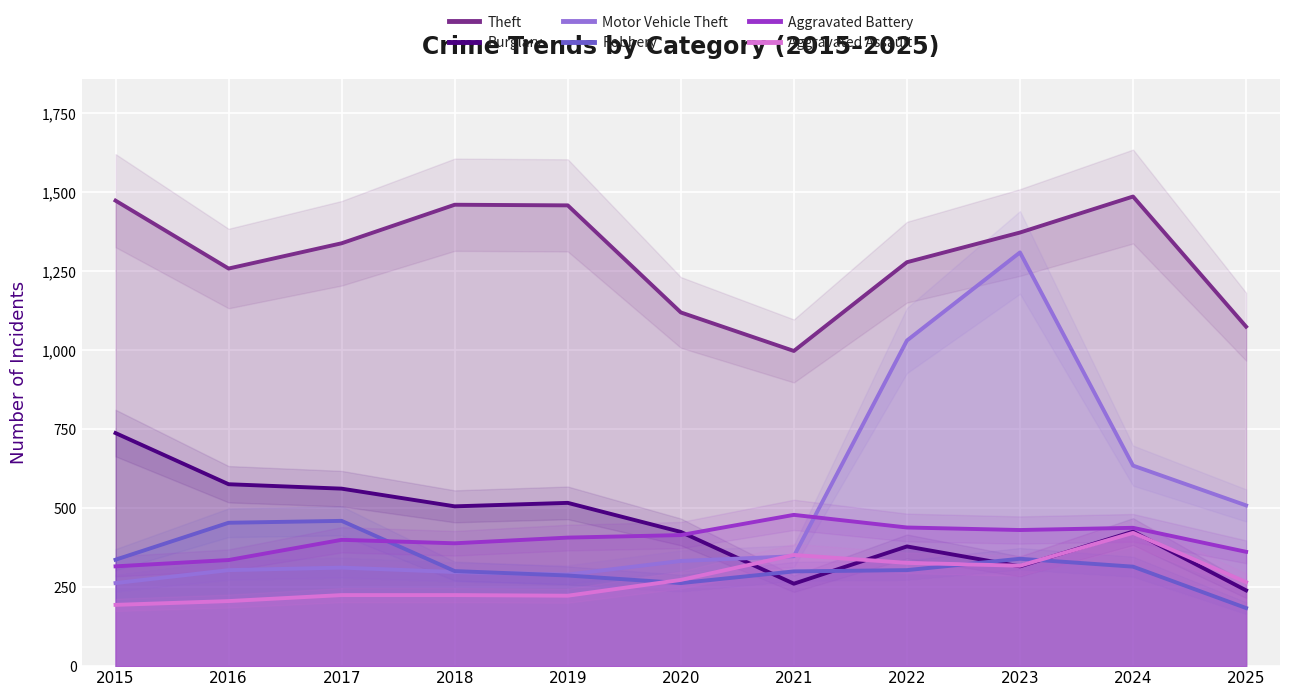

Is the value of Burglary at 2024 greater than the value of Aggravated Battery at 2015?

Yes